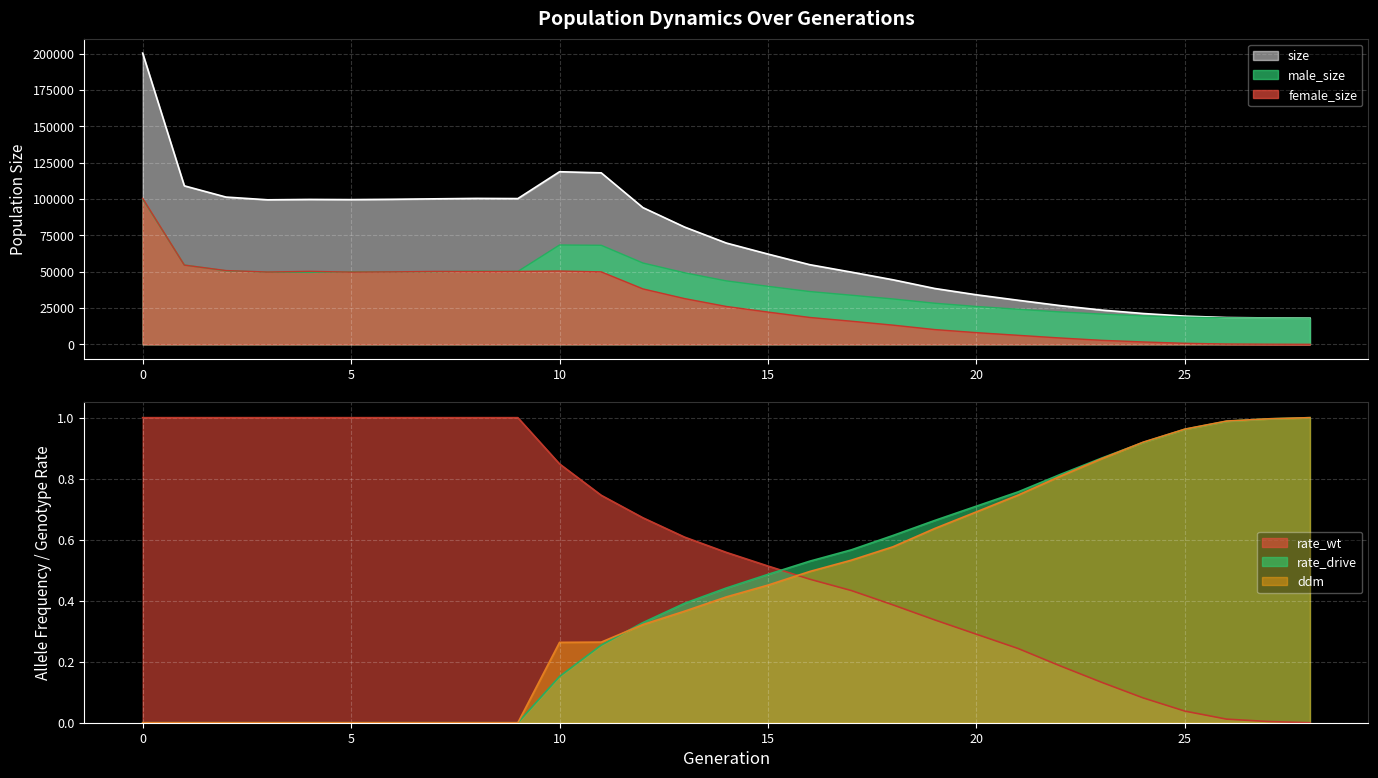

True or false: rate_drive and male_size intersect in this chart.

False